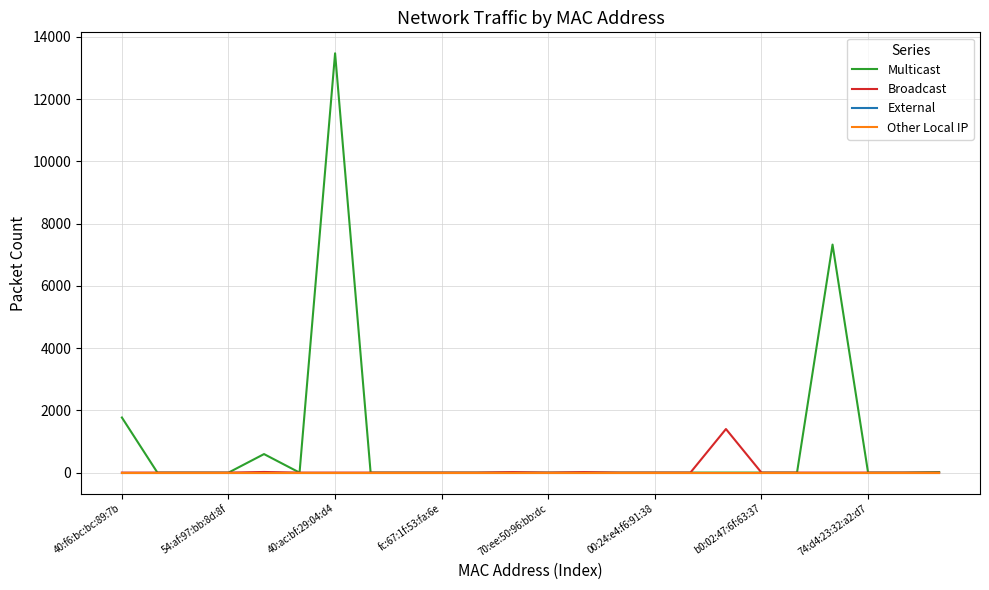

What is the greatest value displayed?

13470